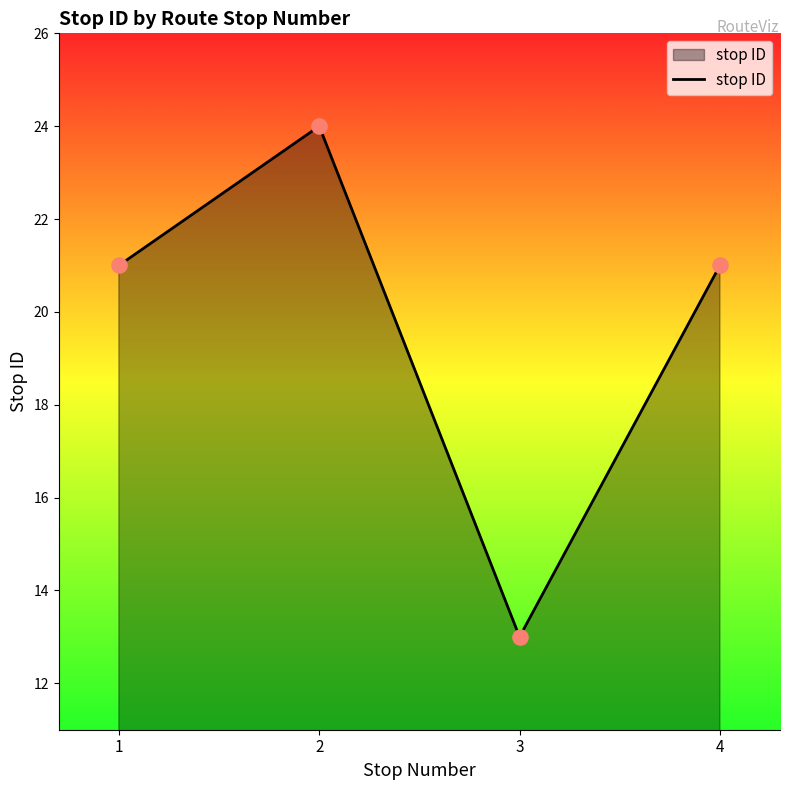

What is the ratio of the value at 2 to the value at 1?

1.1